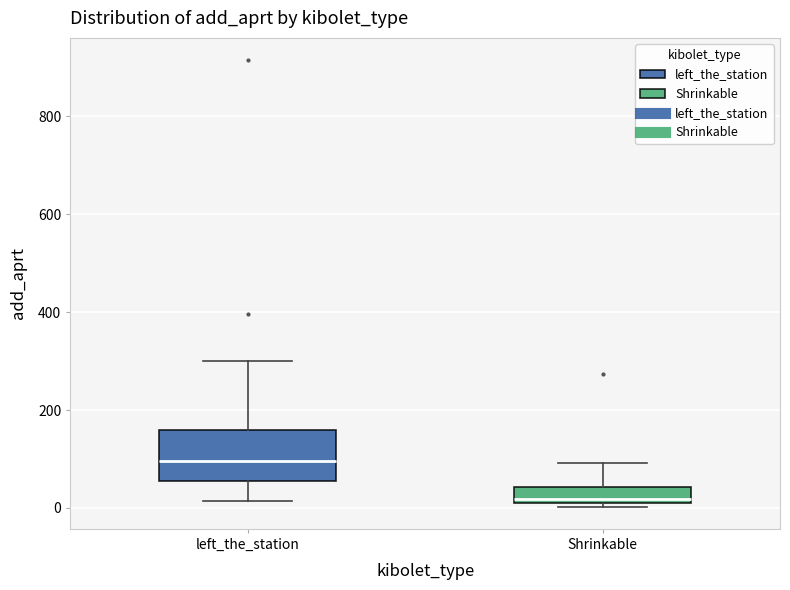

Where is the upper edge of the box for Shrinkable on the y-axis? The values are not printed on the chart, so give them approximately, as read against the axis.

40